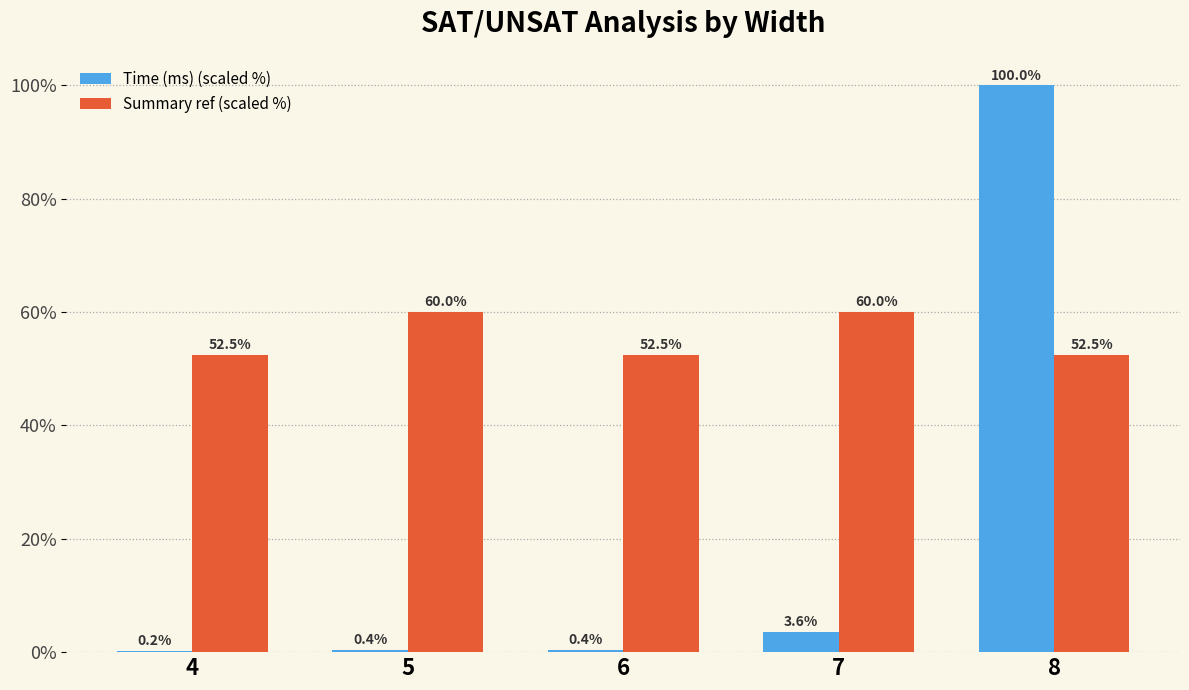

What is the difference between the Time (ms) (scaled %) values at 7 and 6?

3.2